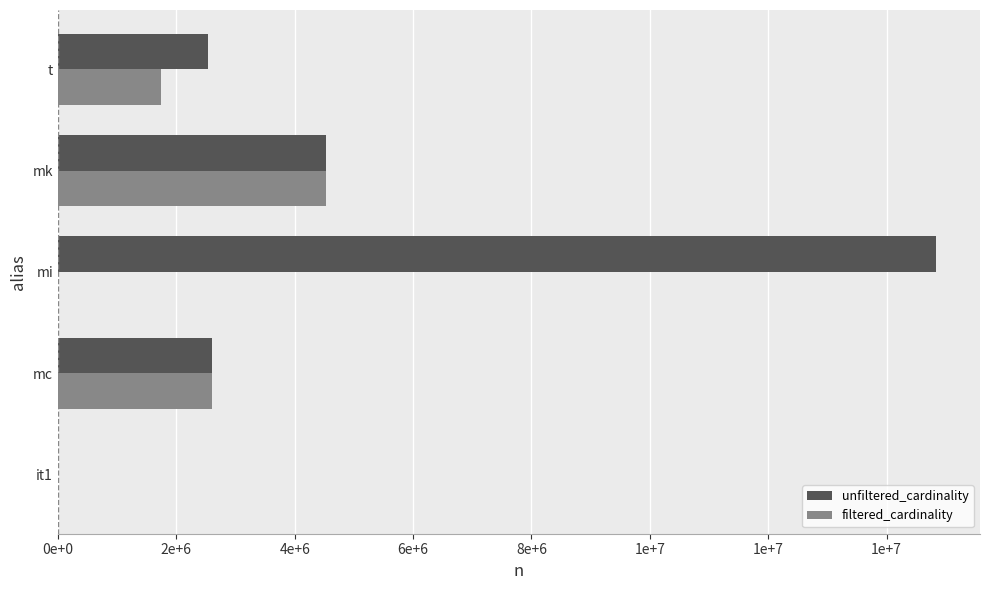

At how many categories does at least one series exceed 1315302?

4